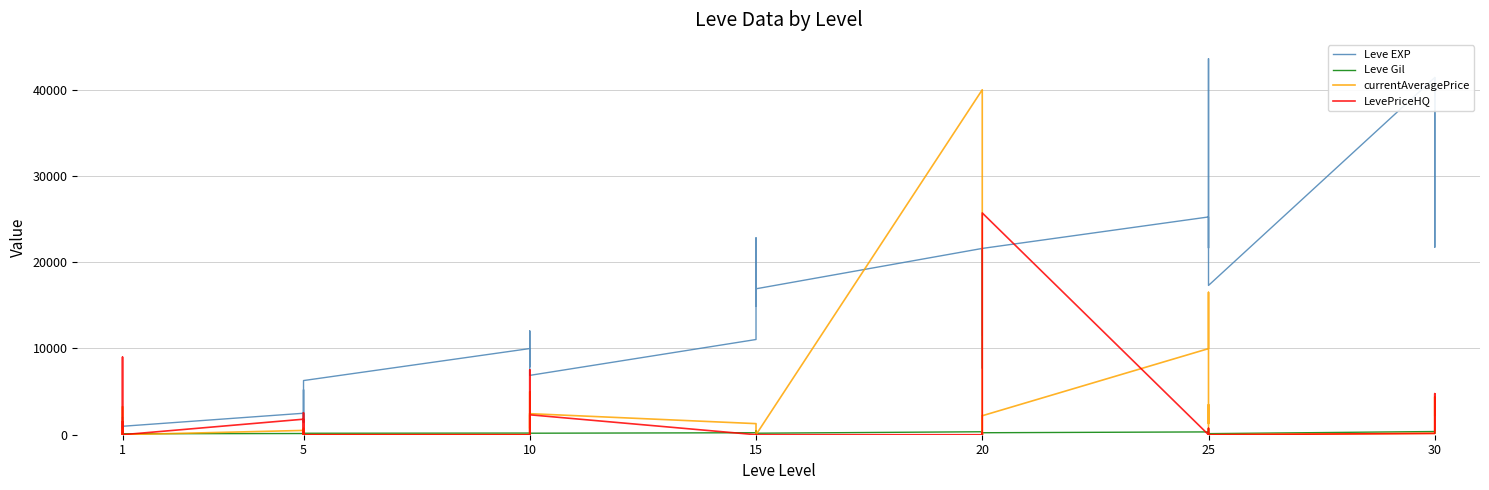

What is the difference between the maximum and minimum values in the Leve Gil series?

614